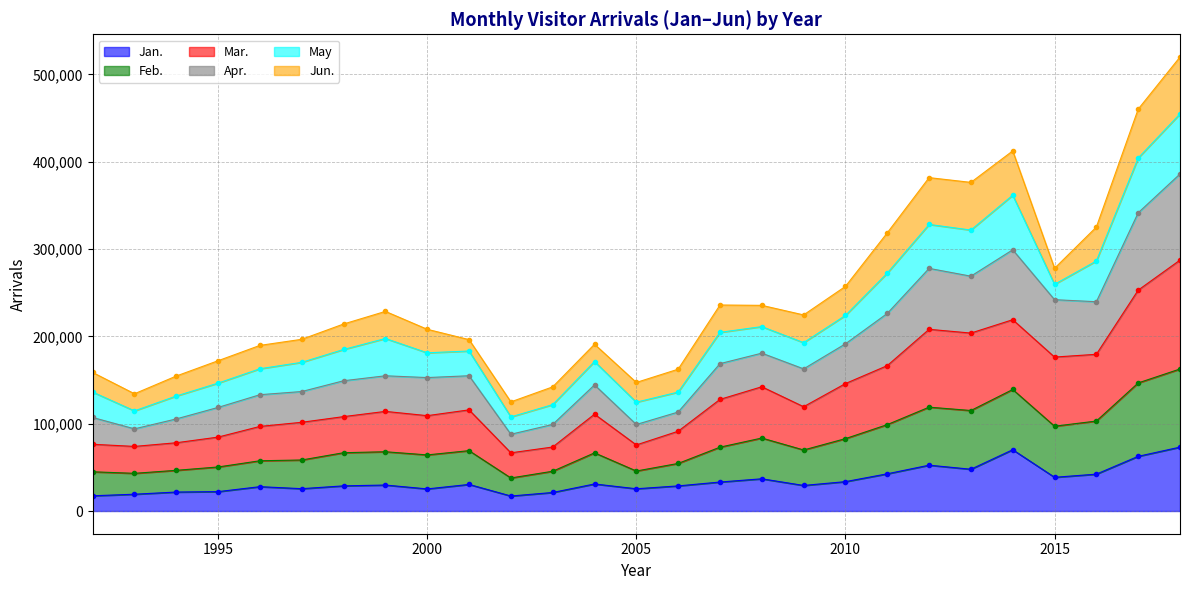

What is the maximum value for Jan.?

73187